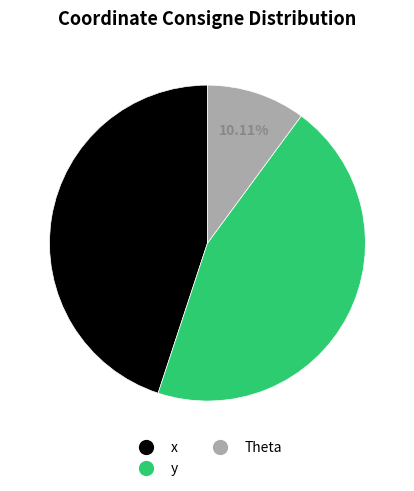

To the nearest percent, what percentage of the pie is x?

45%